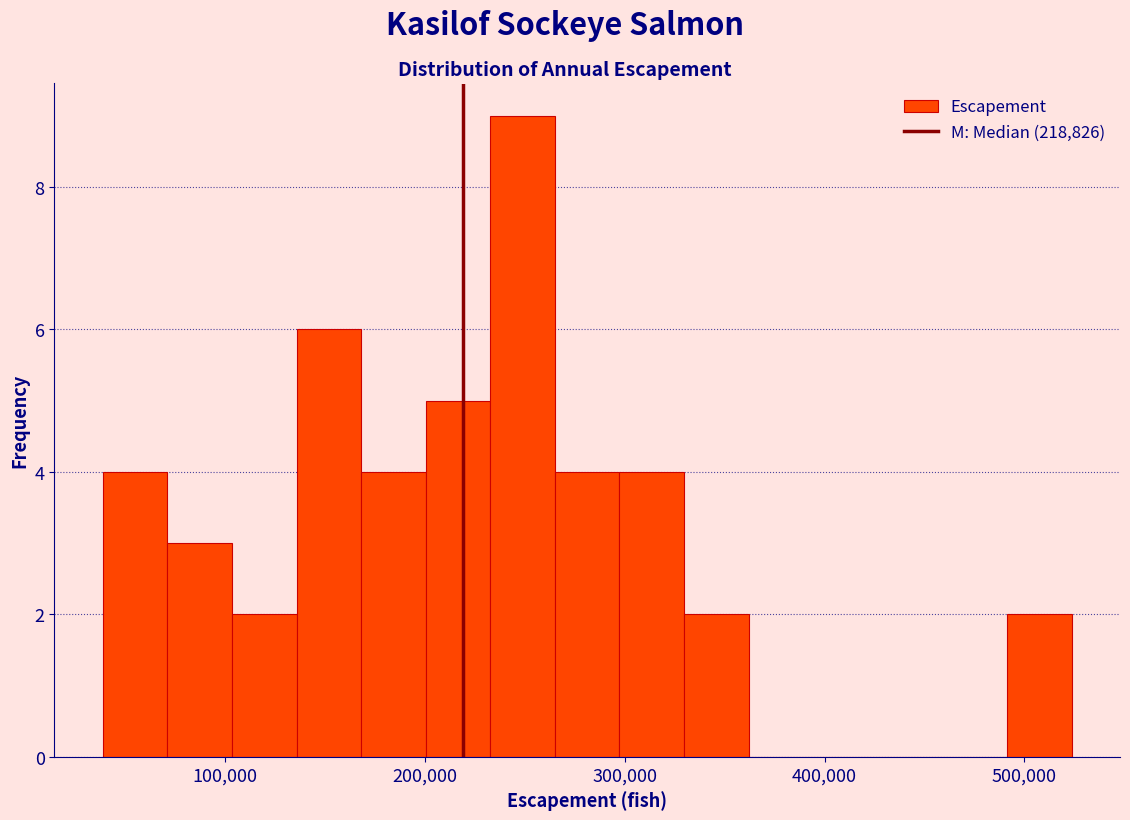

Read against the x-axis, roughly where is the centre of the tallest bar?

250000